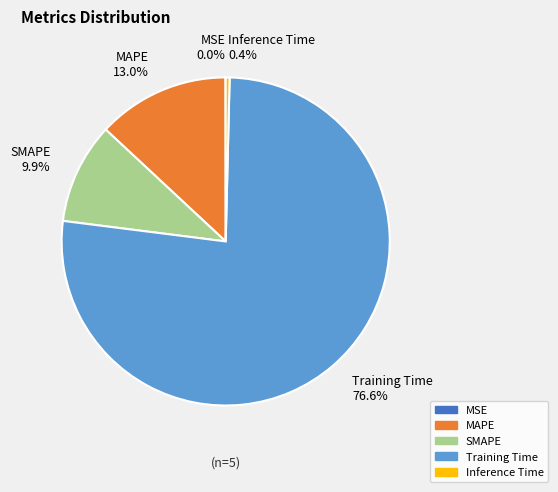

What is the majority slice?

Training Time